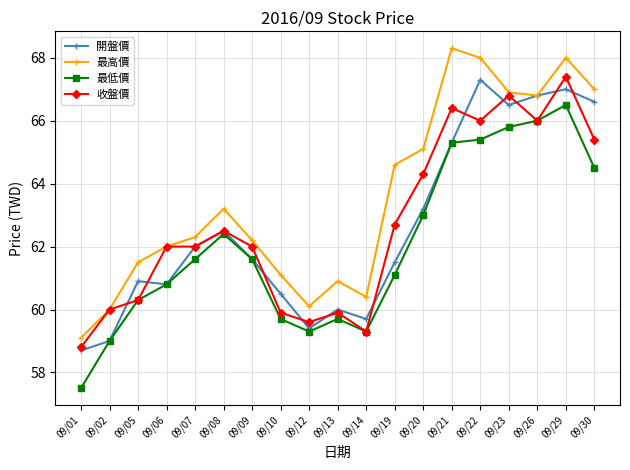

Is this an area chart (filled region under the line)?

No